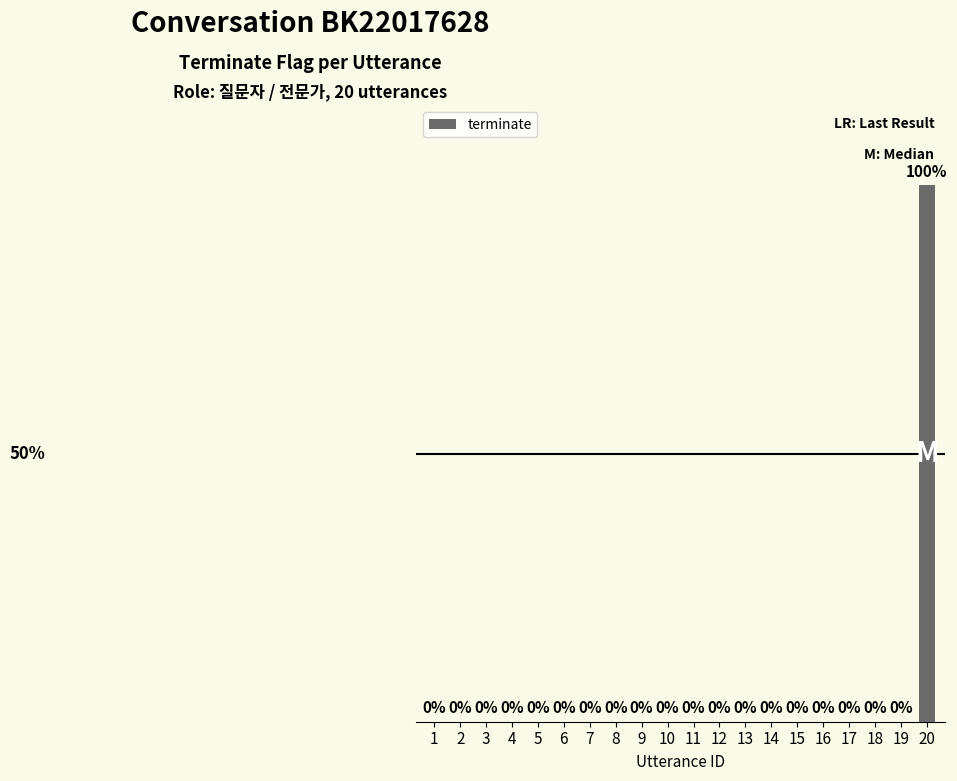

Which has a higher value, 4 or 11?

4